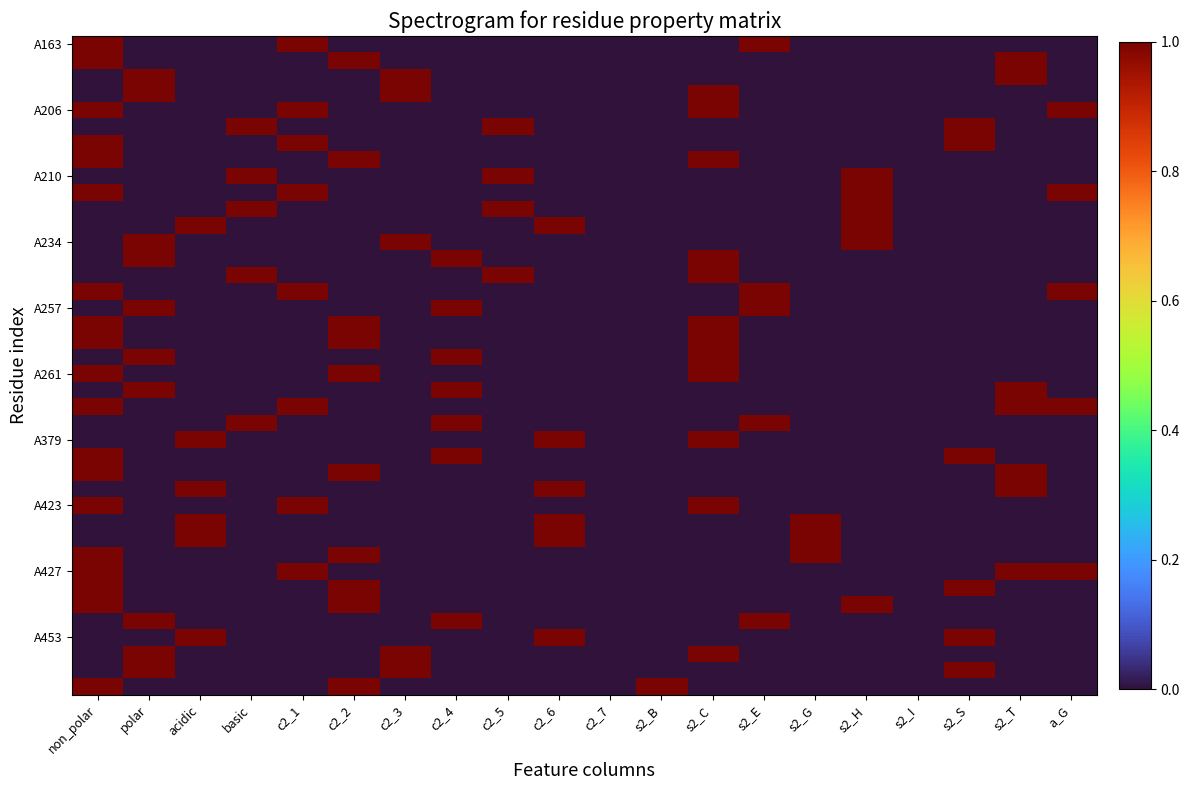

How many categories are shown in the chart?

20